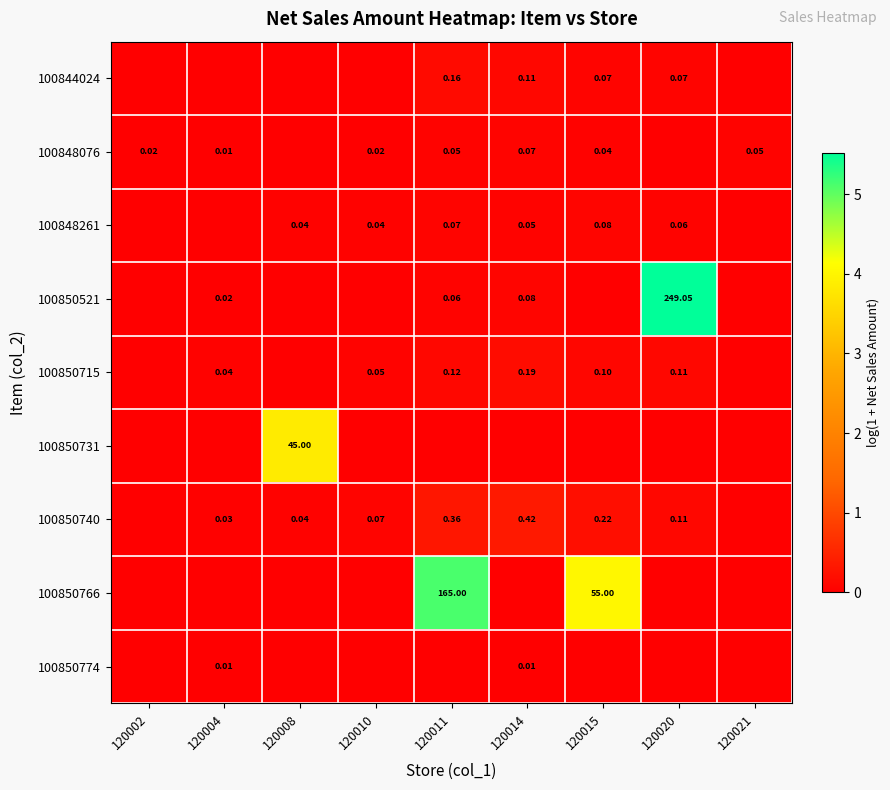

Where is 100848076 nearest to the value 0?

120008